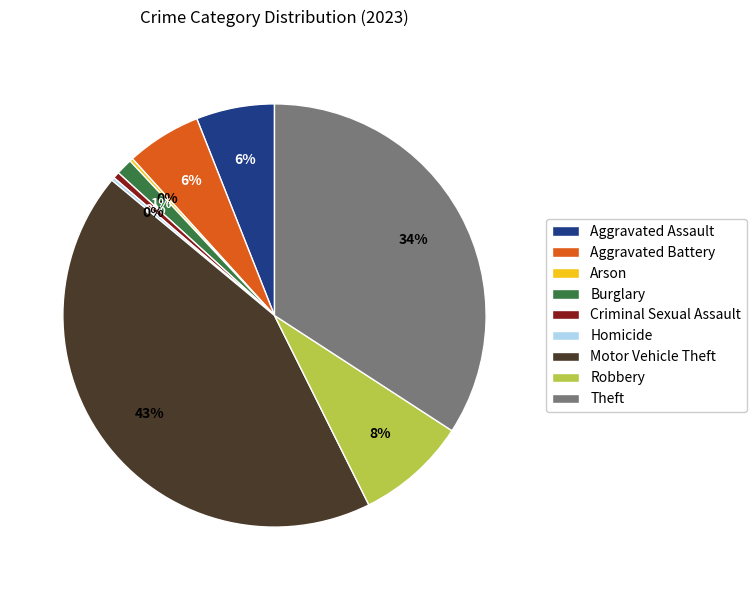

Does any single category account for the majority?

No